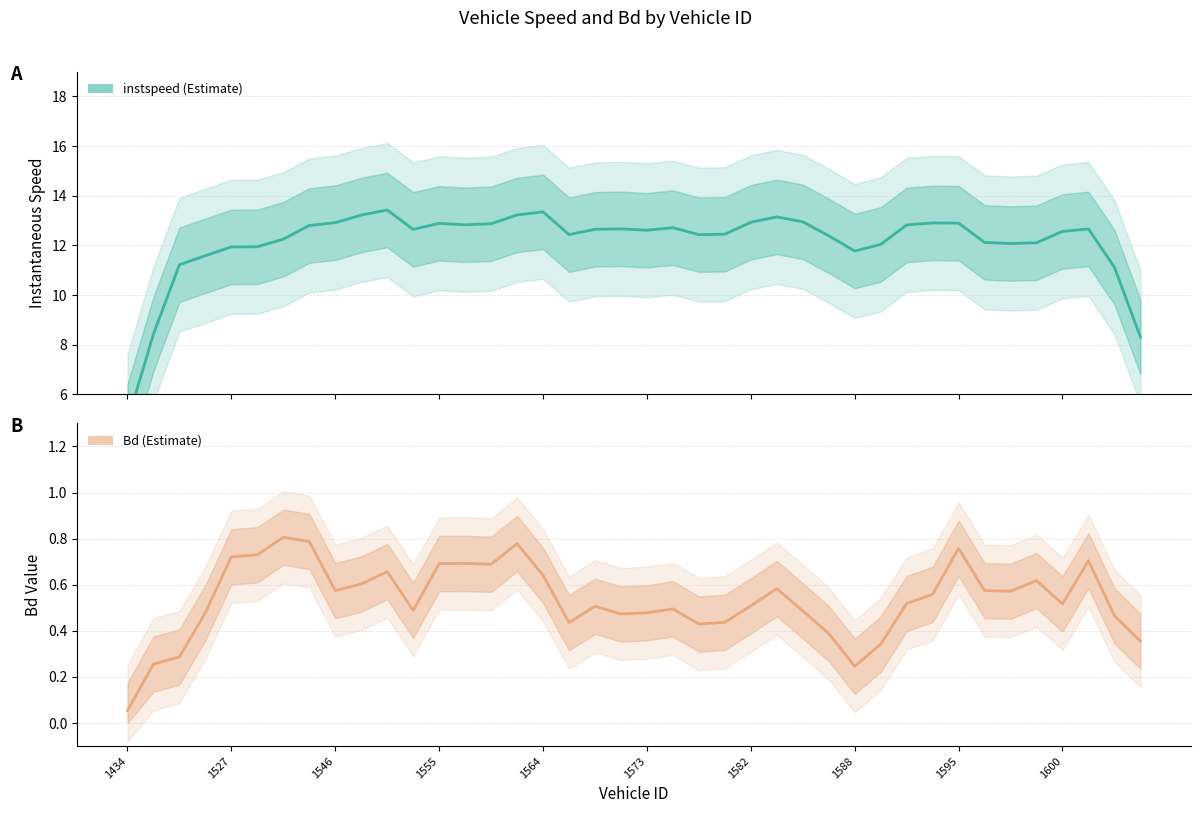

How many interior local peaks does the instspeed series have?

8